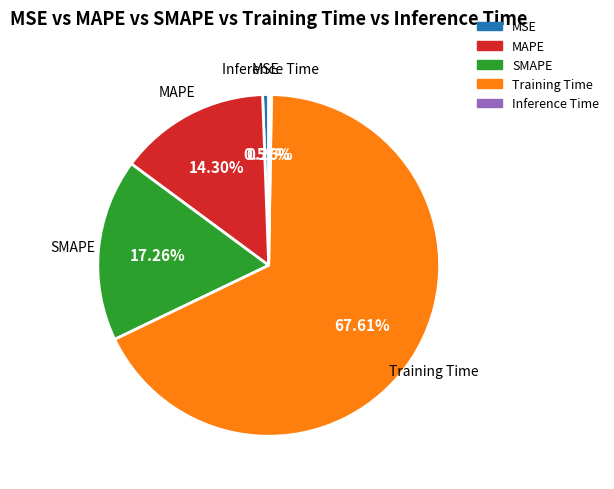

Which slice represents more than half of the pie?

Training Time